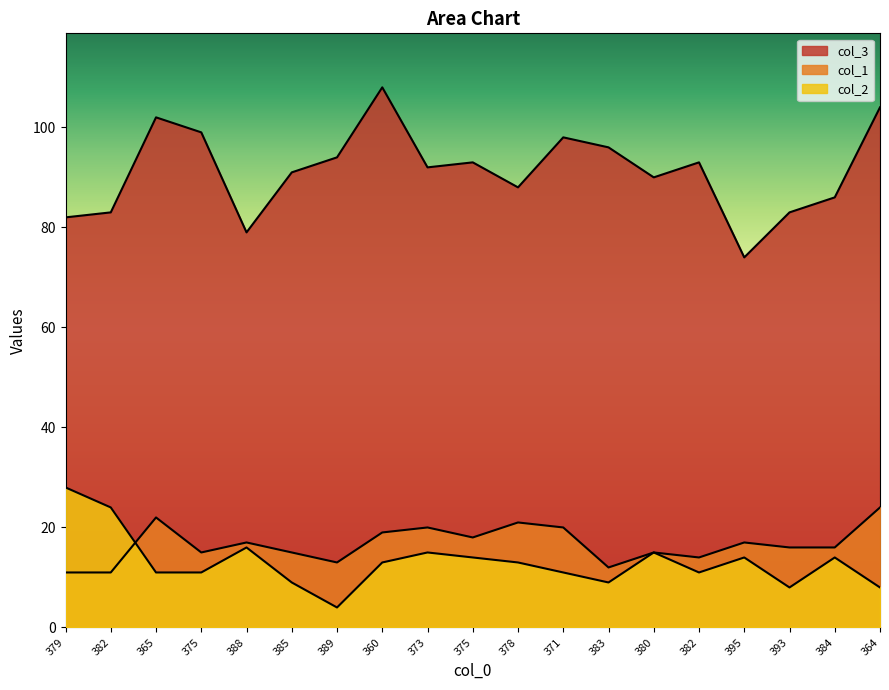

Rank the series by their maximum value, from highest to lowest.

col_3, col_2, col_1